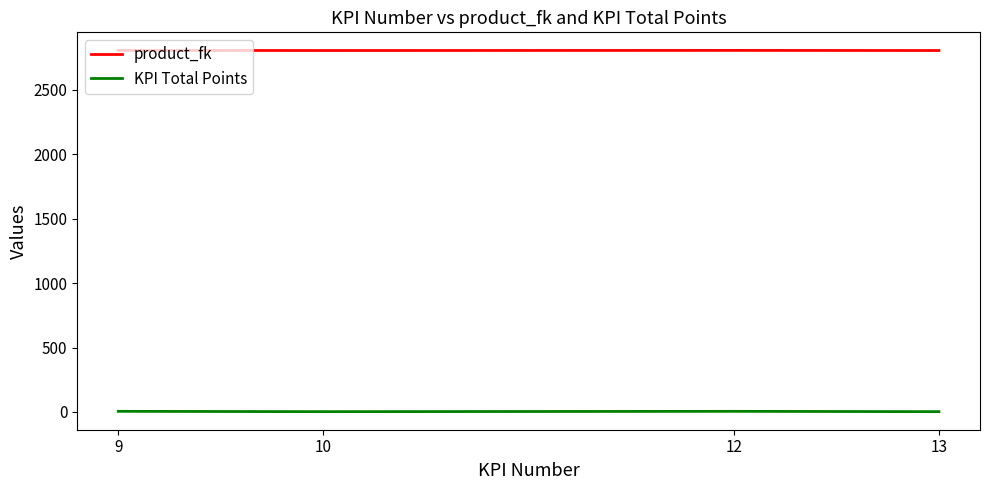

True or false: product_fk and KPI Total Points intersect in this chart.

False